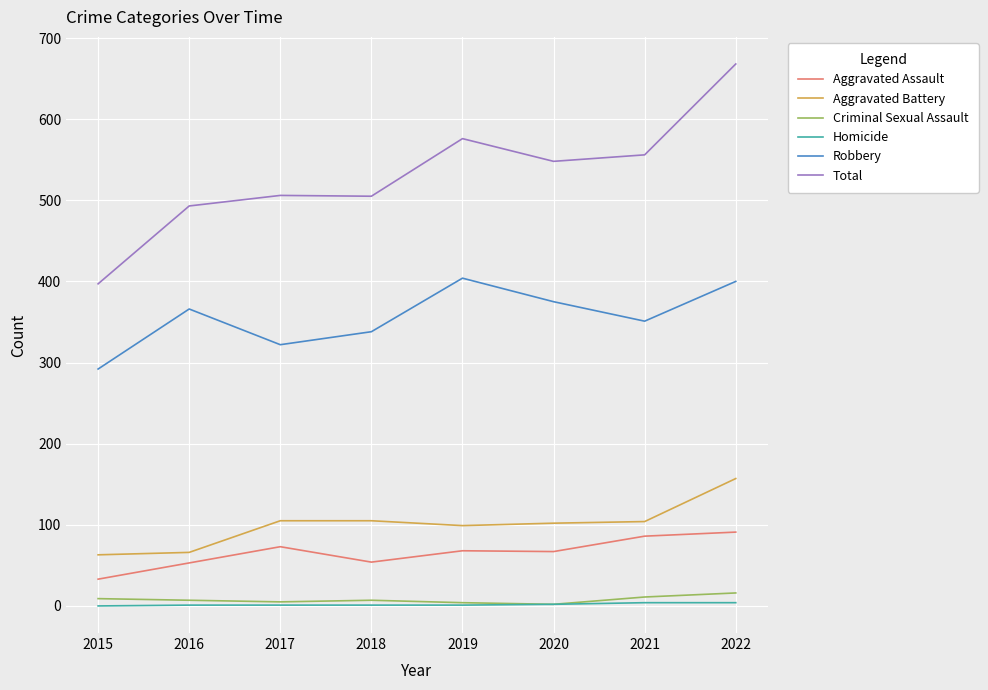

What is the maximum value shown in the chart?

668